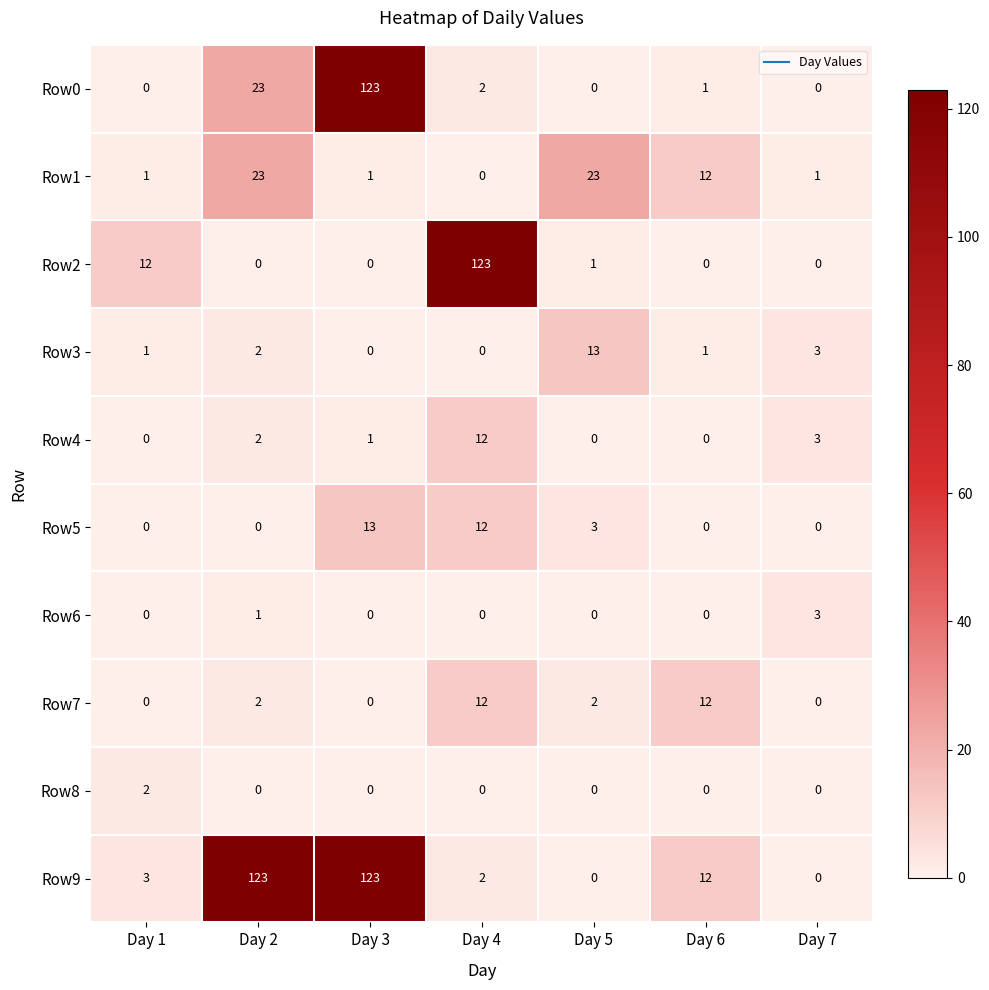

What is the difference between the highest and lowest values at Day 4?

123